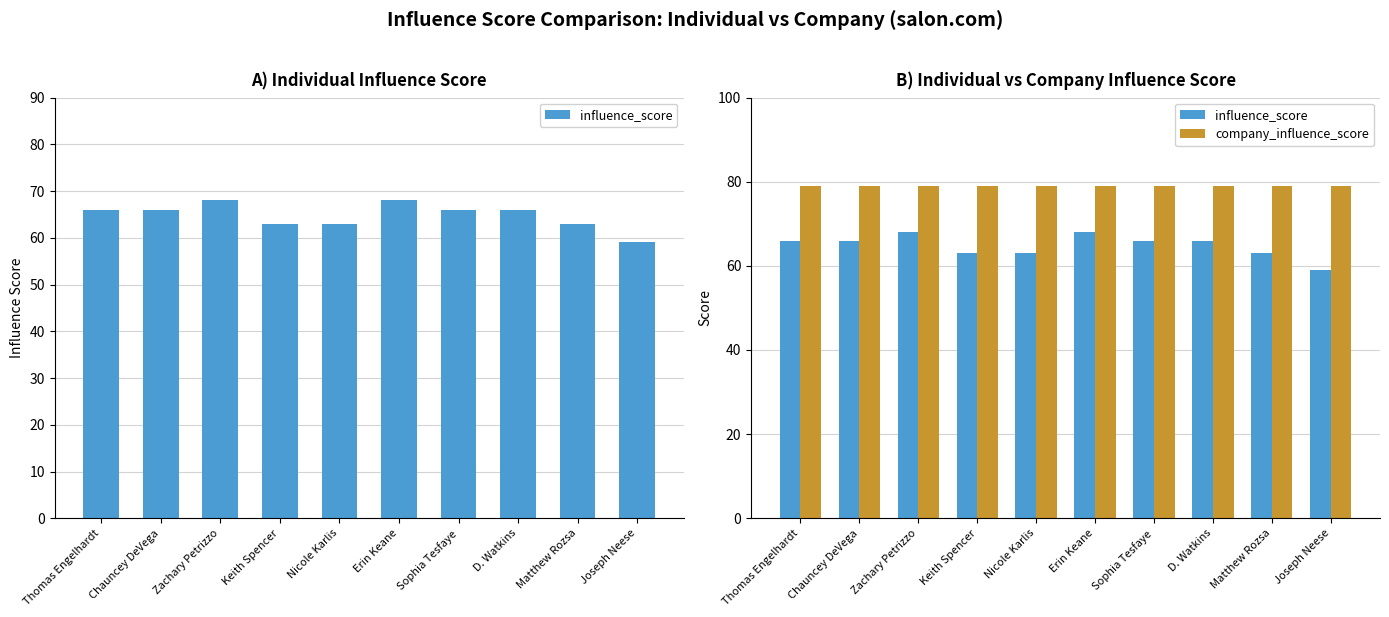

At which category is the sum across all series the highest?

Zachary Petrizzo